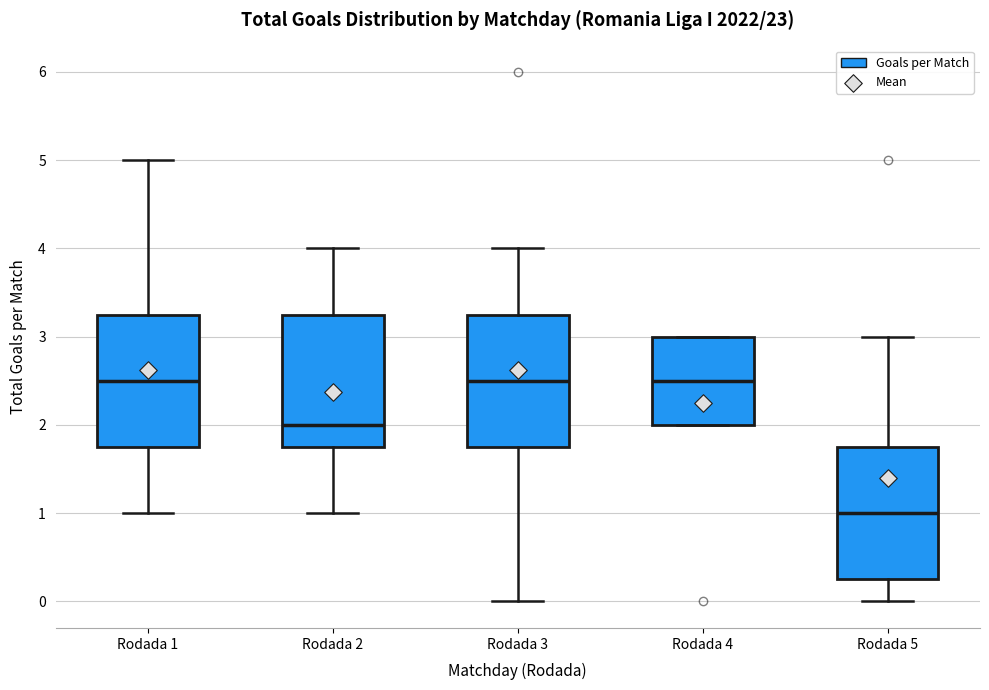

Reading left to right, read every box against the y-axis: the position of its median line, the range the box covers, and the ends of its whiskers. The values are not printed on the chart, so give them approximately, as read against the axis.

Rodada 1: median 2.5, box 1.8 to 3.3, whiskers 1.0 to 5.0
Rodada 2: median 2.0, box 1.8 to 3.3, whiskers 1.0 to 4.0
Rodada 3: median 2.5, box 1.8 to 3.3, whiskers 0.0 to 4.0
Rodada 4: median 2.5, box 2.0 to 3.0, whiskers 2.0 to 3.0
Rodada 5: median 1.0, box 0.3 to 1.8, whiskers 0.0 to 3.0